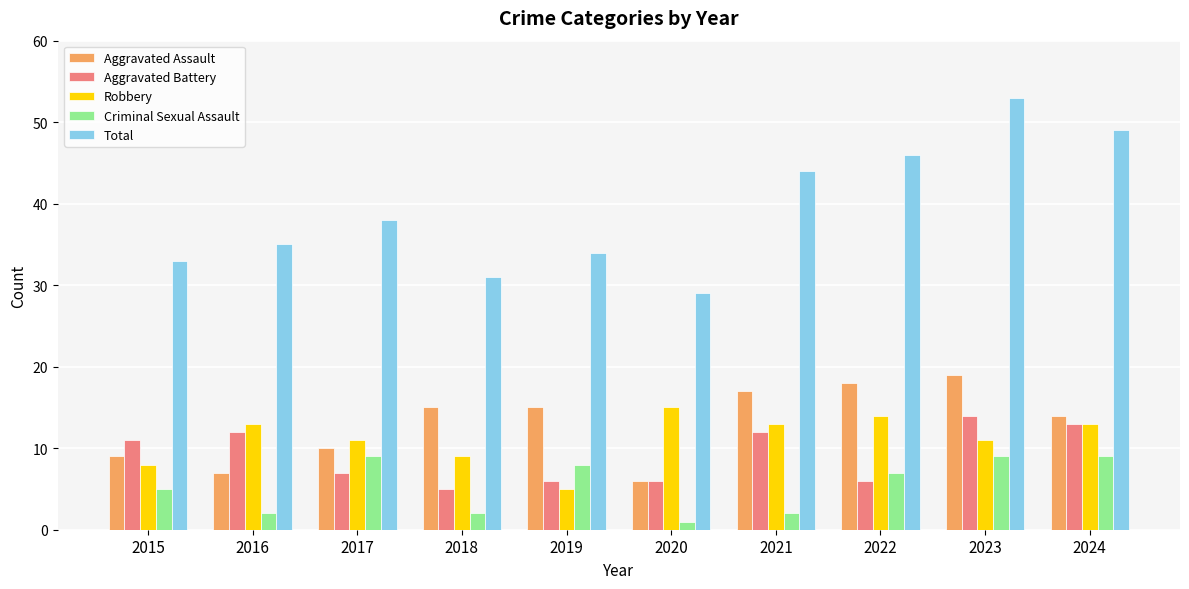

What is the minimum value shown in the chart?

1